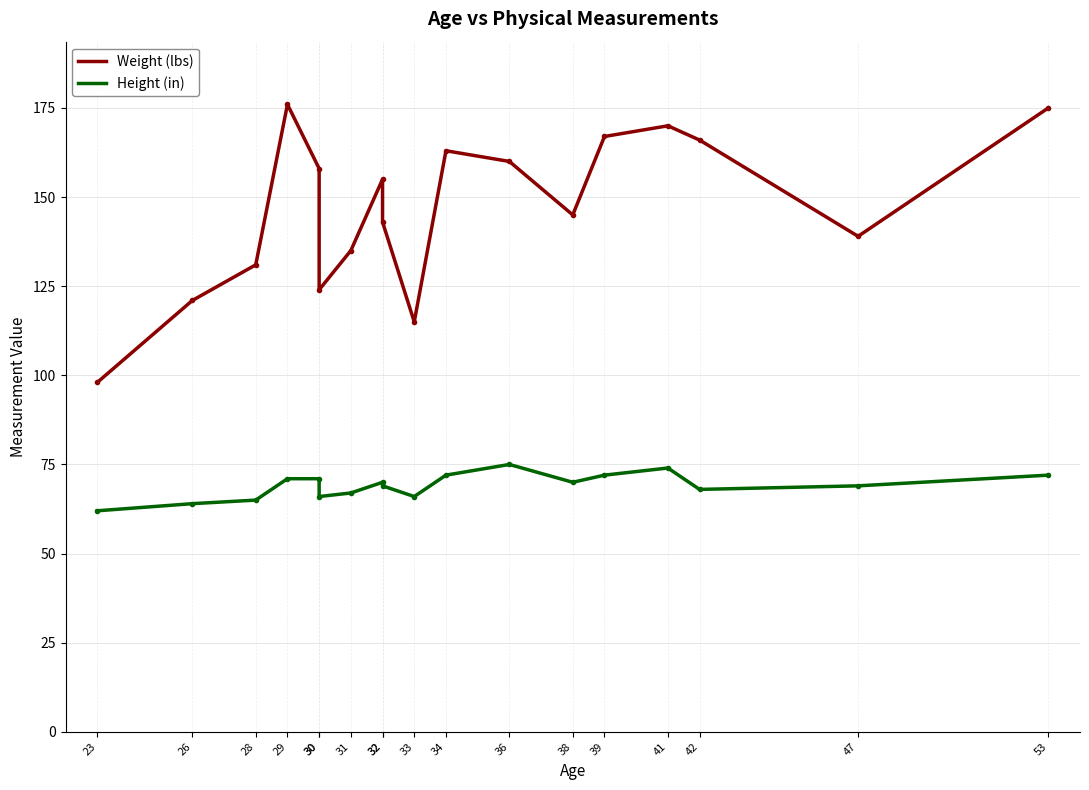

True or false: Weight (lbs) and Height (in) cross at least once.

False